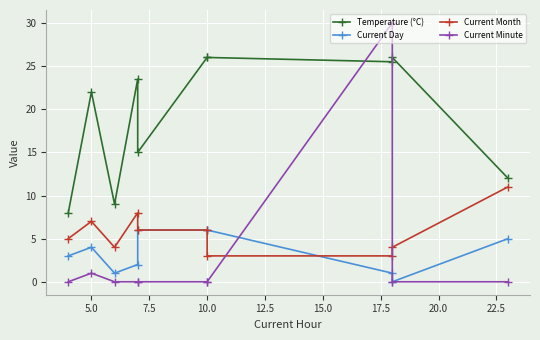

Is it true that Temperature (°C) equals 42.6 at 22.5?

False